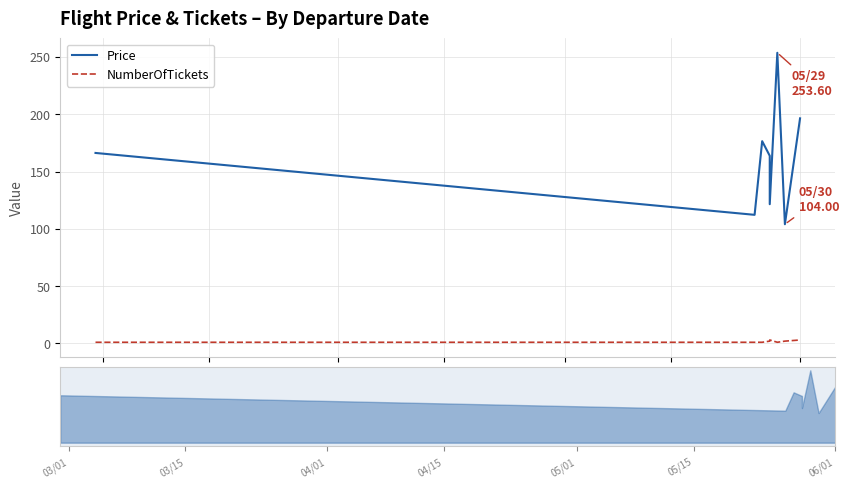

True or false: NumberOfTickets has a value of 1.4 at 03/01.

False